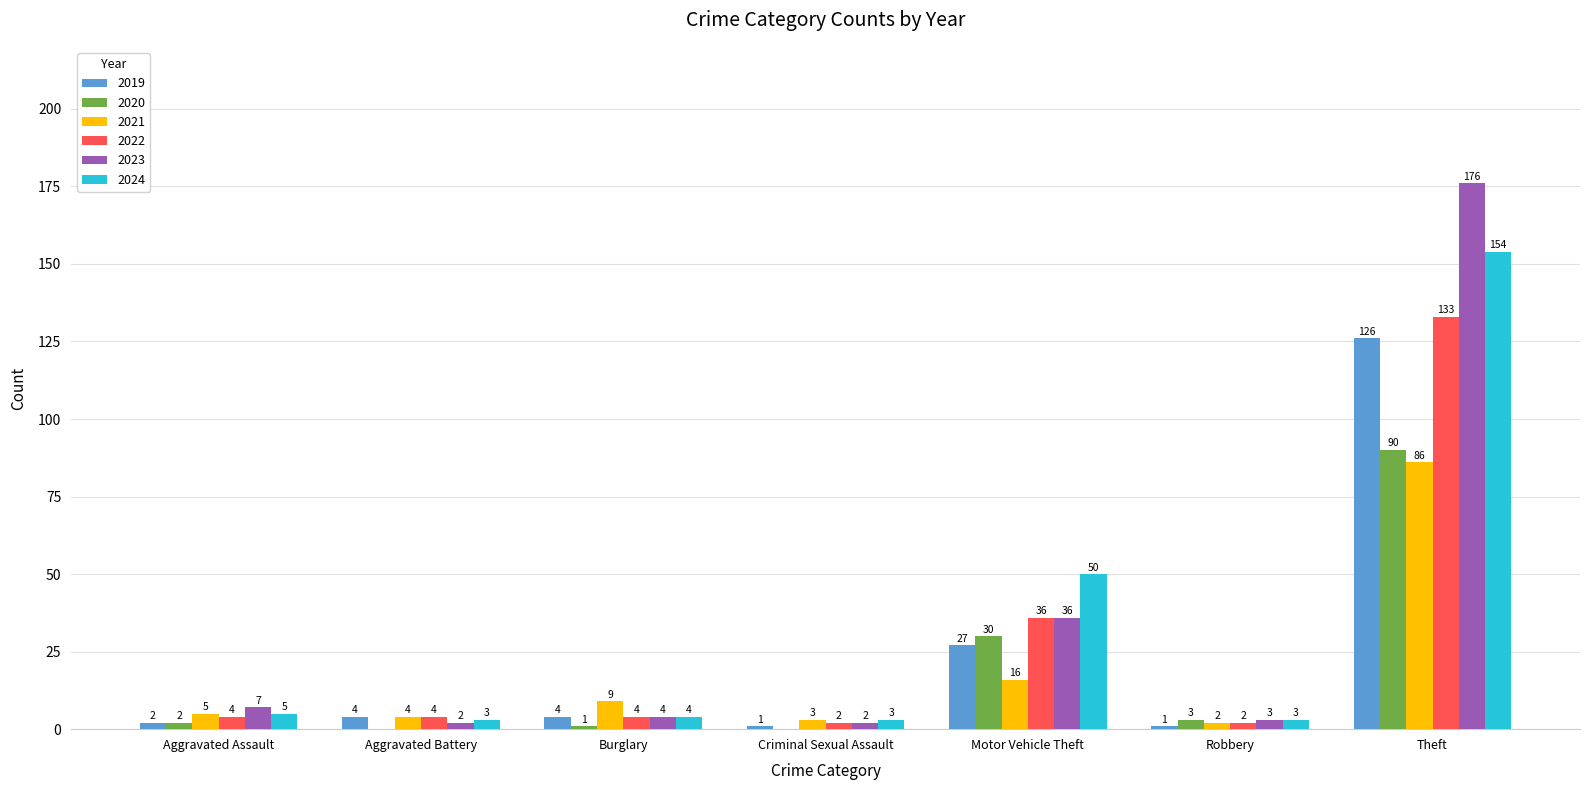

The value of 2021 at Robbery is 2. True or false?

True